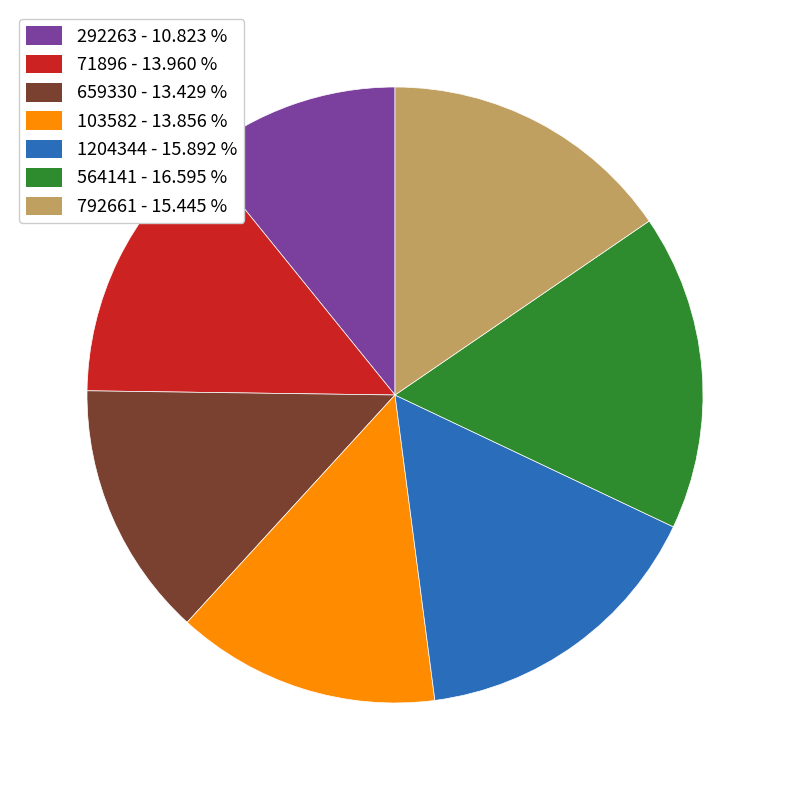

True or false: 1204344 accounts for 3% of the total.

False